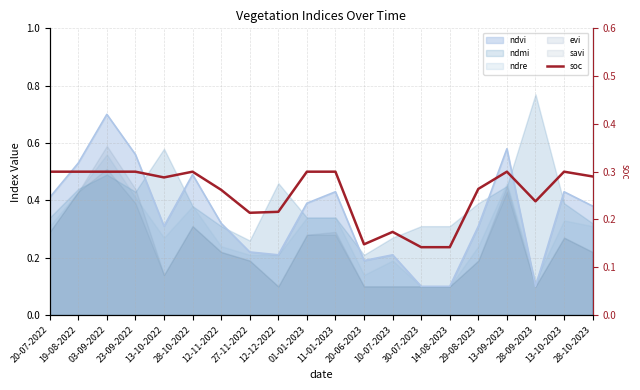

True or false: the data shows 0.2 at 30-07-2023.

False